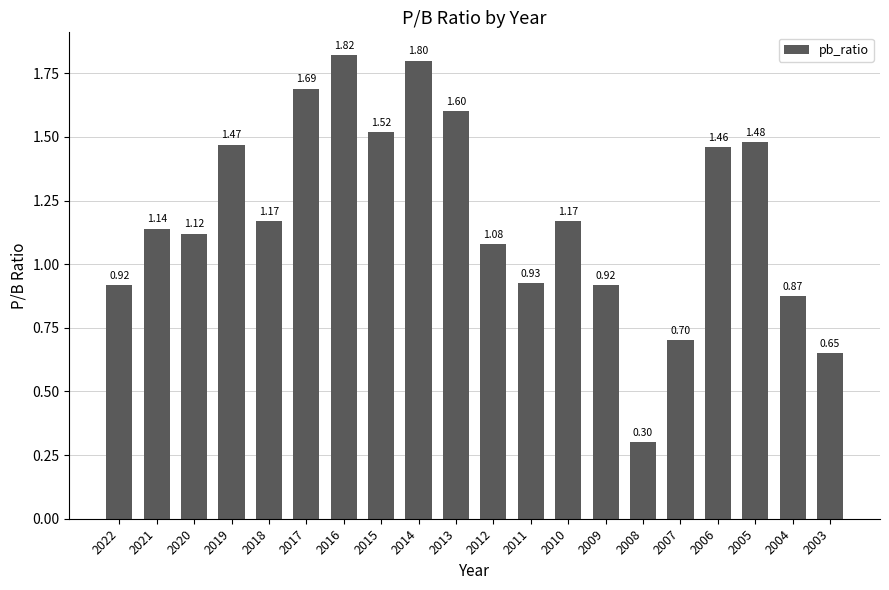

What is the change in value from 2022 to 2017?

+0.8